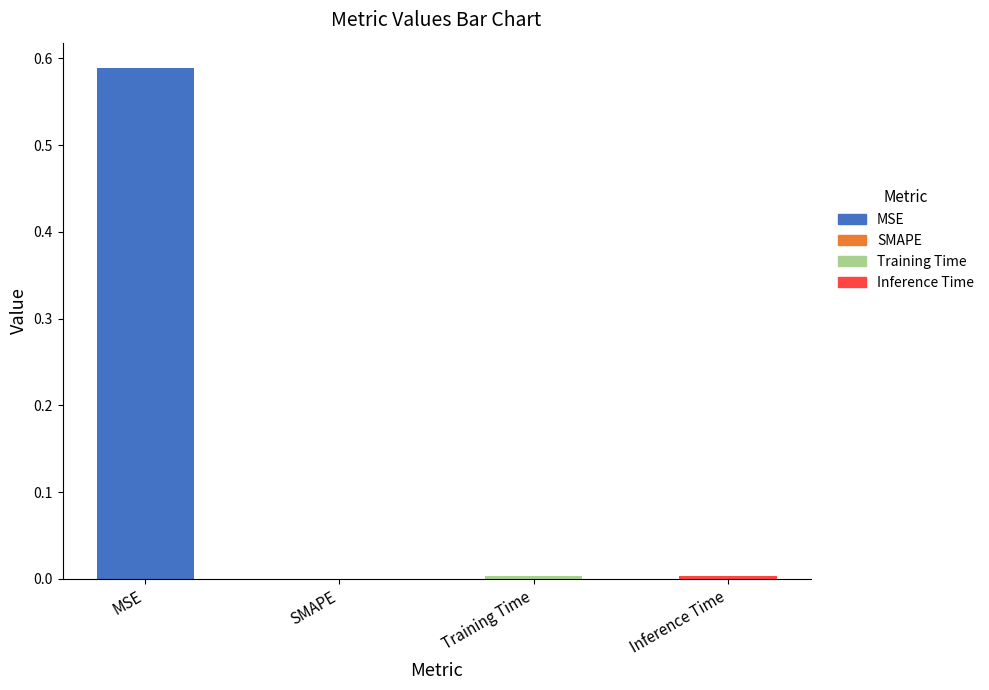

Reading right to left, transcribe all the data shown in this chart.

Inference Time=0.0	Training Time=0.0	SMAPE=0.0	MSE=0.6